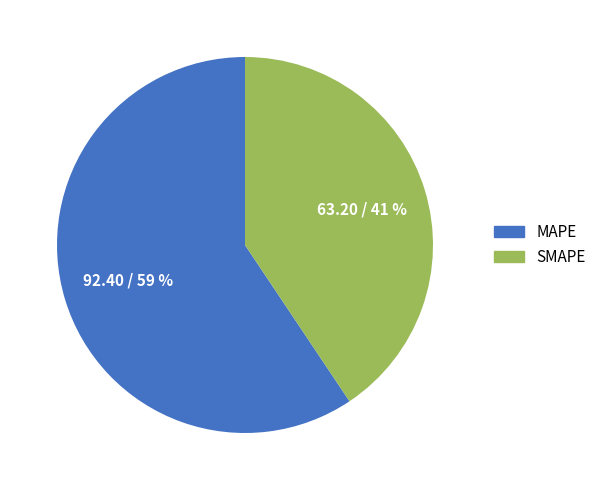

Between MAPE and SMAPE, which is larger?

MAPE